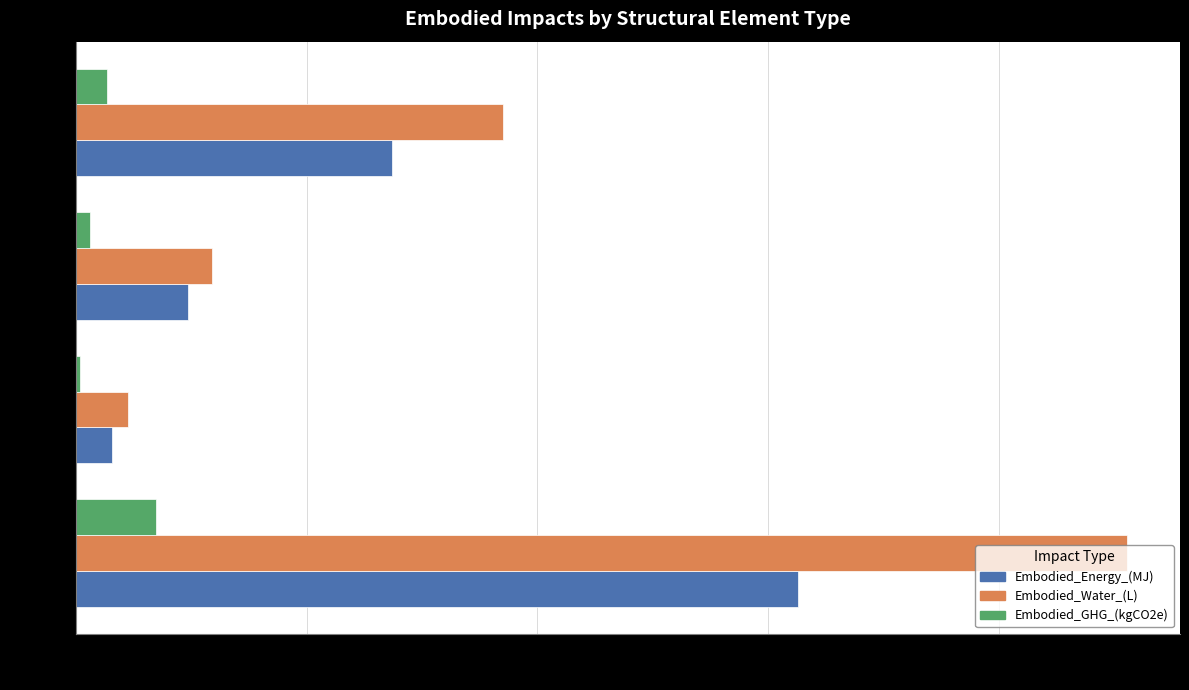

What is the value of the Embodied_Water_(L) bar at the 4th from the left?

3702702.7